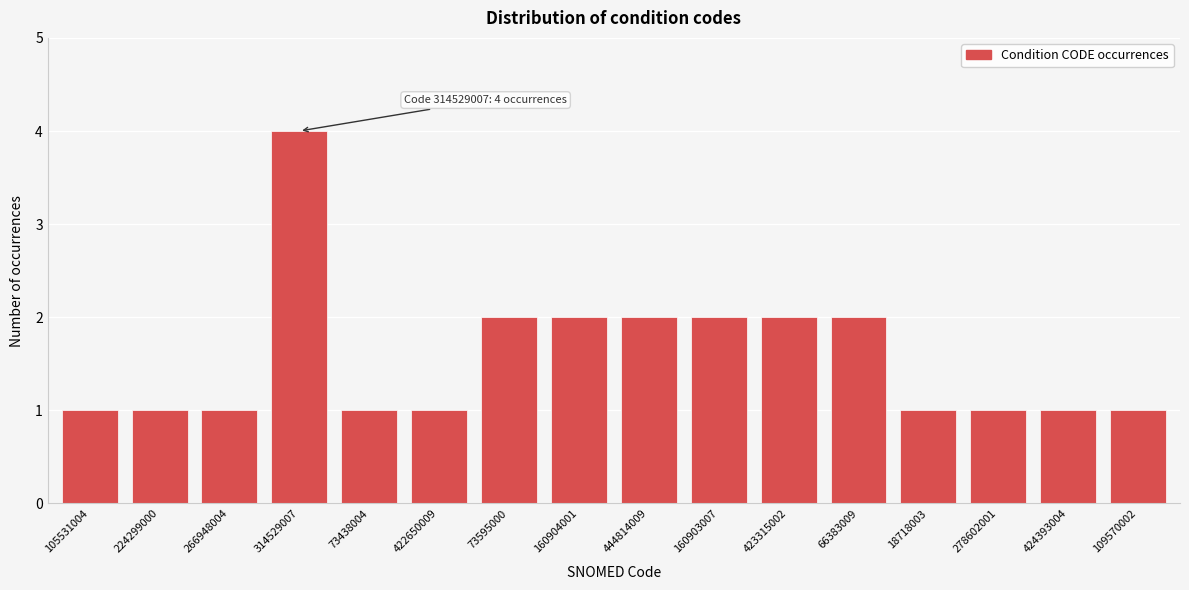

Reading right to left, transcribe all the data shown in this chart.

109570002=1	424393004=1	278602001=1	18718003=1	66383009=2	423315002=2	160903007=2	444814009=2	160904001=2	73595000=2	422650009=1	73438004=1	314529007=4	266948004=1	224299000=1	105531004=1